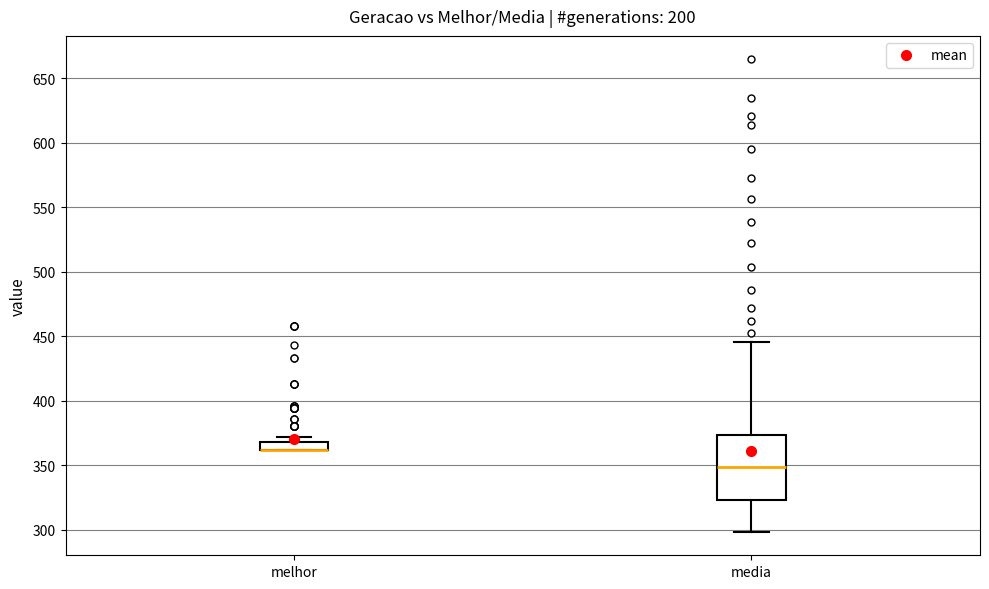

Comparing the boxes themselves (not the whiskers), which one is the tallest?

media